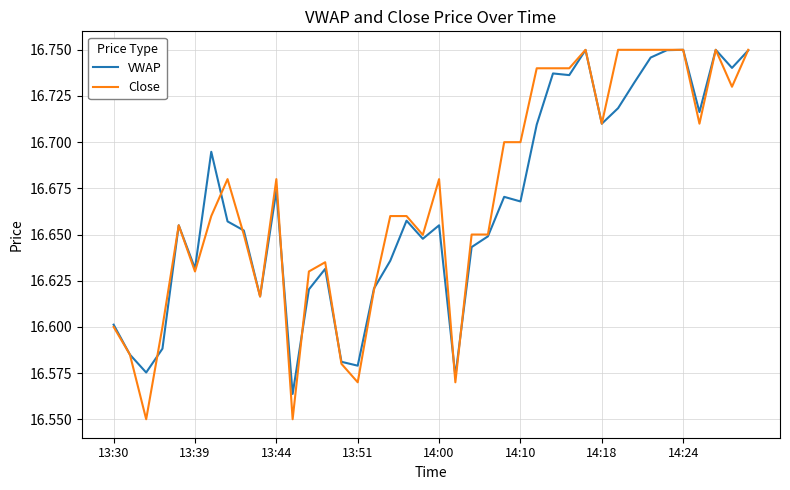

True or false: Close and VWAP cross at least once.

True